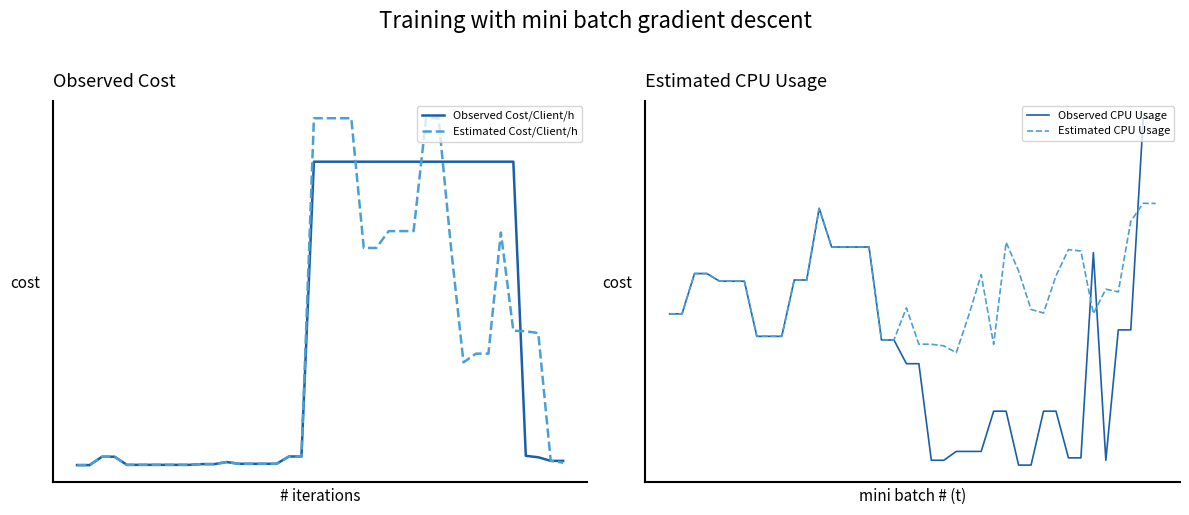

Count the number of data series in this chart.

4